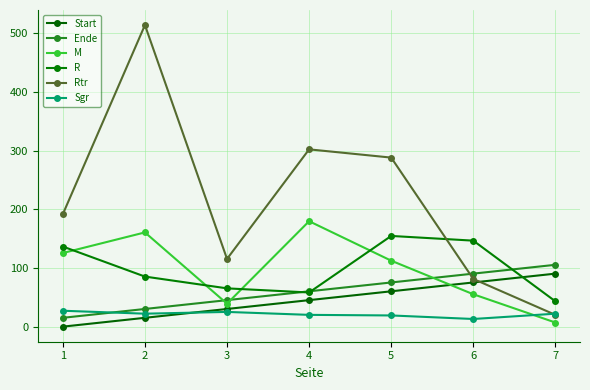

Which series ends up on top after the final intersection of Start and M?

Start